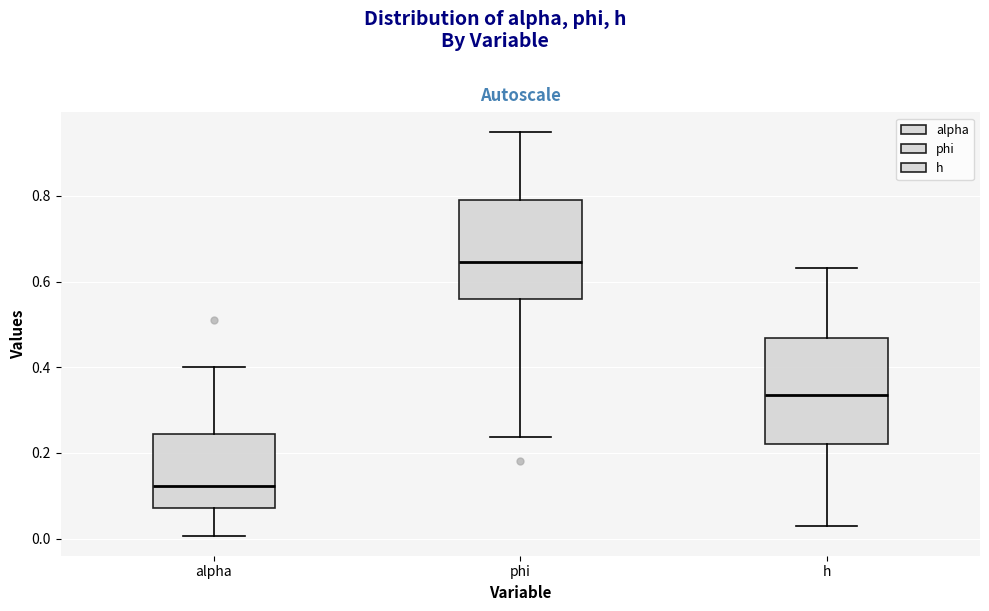

Which box has the highest median line?

phi